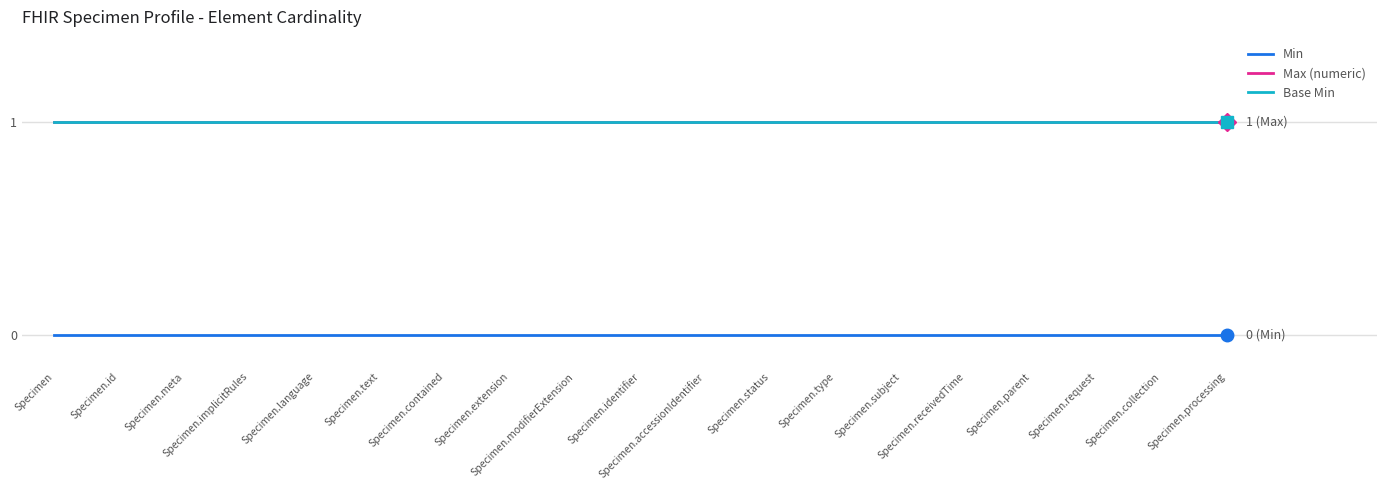

True or false: Min and Base Min intersect in this chart.

False